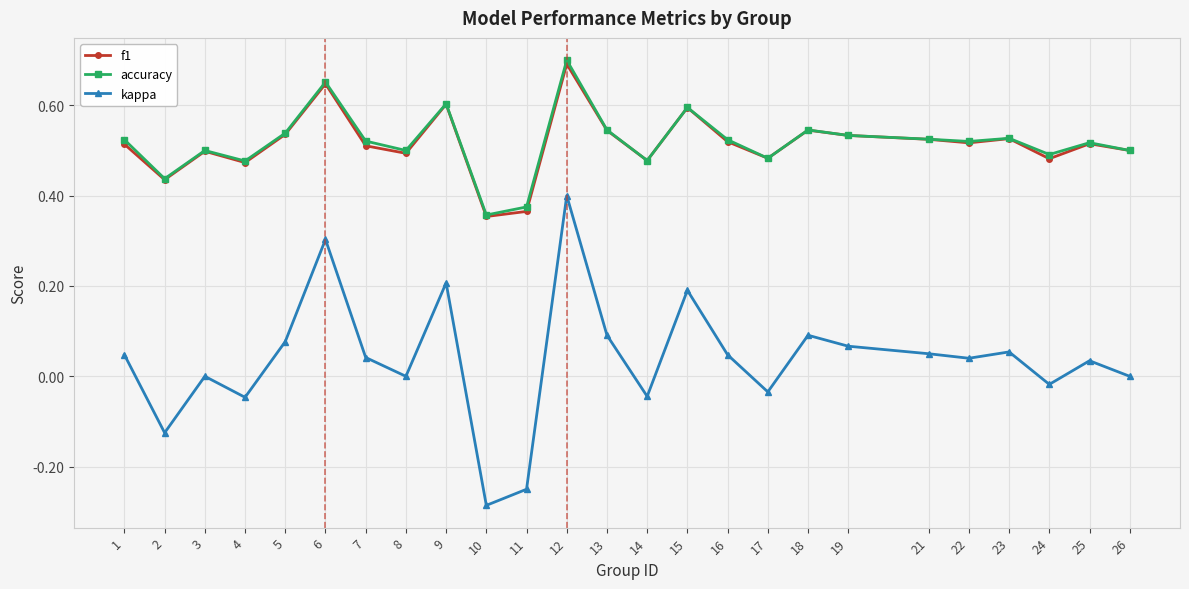

The value of kappa at 1 is 0.0. True or false?

True